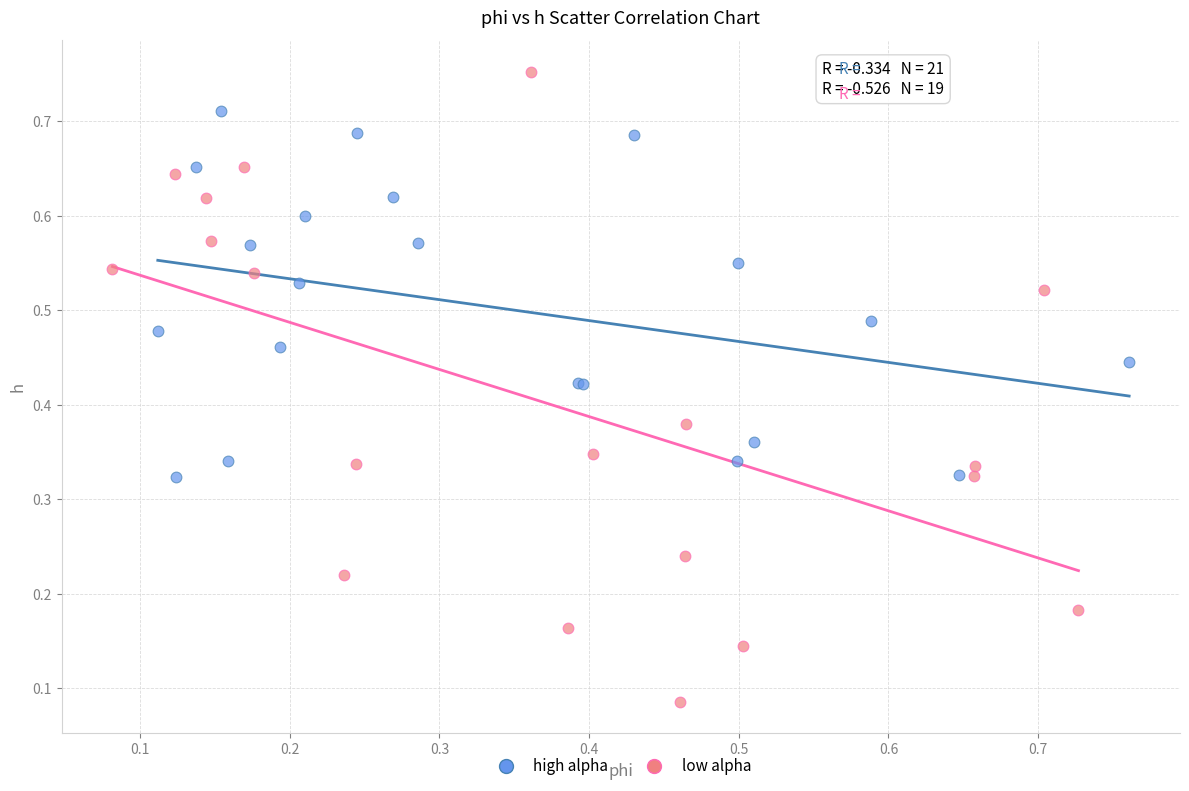

Which series contains the lowest Y value?

low alpha